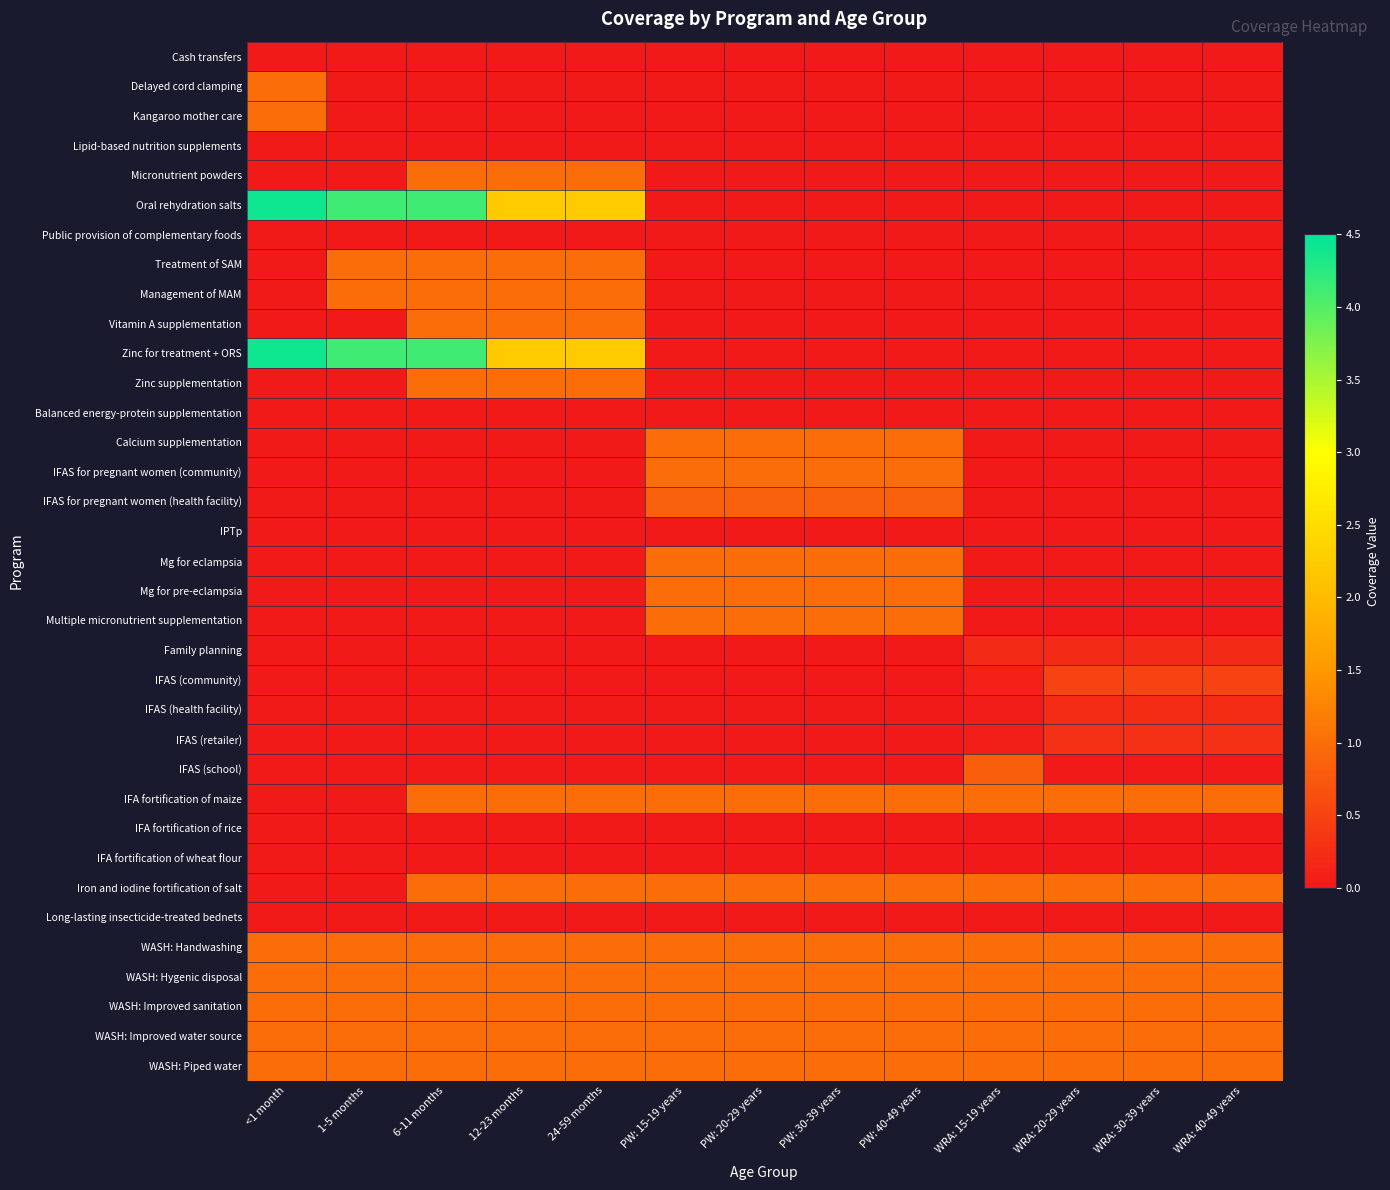

Reading left to right, list all the values displayed in this chart.

Cash transfers: <1 month=0.0	1-5 months=0.0	6-11 months=0.0	12-23 months=0.0	24-59 months=0.0	PW: 15-19 years=0.0	PW: 20-29 years=0.0	PW: 30-39 years=0.0	PW: 40-49 years=0.0	WRA: 15-19 years=0.0	WRA: 20-29 years=0.0	WRA: 30-39 years=0.0	WRA: 40-49 years=0.0
Delayed cord clamping: <1 month=1.0	1-5 months=0.0	6-11 months=0.0	12-23 months=0.0	24-59 months=0.0	PW: 15-19 years=0.0	PW: 20-29 years=0.0	PW: 30-39 years=0.0	PW: 40-49 years=0.0	WRA: 15-19 years=0.0	WRA: 20-29 years=0.0	WRA: 30-39 years=0.0	WRA: 40-49 years=0.0
Kangaroo mother care: <1 month=1.0	1-5 months=0.0	6-11 months=0.0	12-23 months=0.0	24-59 months=0.0	PW: 15-19 years=0.0	PW: 20-29 years=0.0	PW: 30-39 years=0.0	PW: 40-49 years=0.0	WRA: 15-19 years=0.0	WRA: 20-29 years=0.0	WRA: 30-39 years=0.0	WRA: 40-49 years=0.0
Lipid-based nutrition supplements: <1 month=0.0	1-5 months=0.0	6-11 months=0.0	12-23 months=0.0	24-59 months=0.0	PW: 15-19 years=0.0	PW: 20-29 years=0.0	PW: 30-39 years=0.0	PW: 40-49 years=0.0	WRA: 15-19 years=0.0	WRA: 20-29 years=0.0	WRA: 30-39 years=0.0	WRA: 40-49 years=0.0
Micronutrient powders: <1 month=0.0	1-5 months=0.0	6-11 months=1.0	12-23 months=1.0	24-59 months=1.0	PW: 15-19 years=0.0	PW: 20-29 years=0.0	PW: 30-39 years=0.0	PW: 40-49 years=0.0	WRA: 15-19 years=0.0	WRA: 20-29 years=0.0	WRA: 30-39 years=0.0	WRA: 40-49 years=0.0
Oral rehydration salts: <1 month=4.4	1-5 months=4.1	6-11 months=4.1	12-23 months=2.2	24-59 months=2.2	PW: 15-19 years=0.0	PW: 20-29 years=0.0	PW: 30-39 years=0.0	PW: 40-49 years=0.0	WRA: 15-19 years=0.0	WRA: 20-29 years=0.0	WRA: 30-39 years=0.0	WRA: 40-49 years=0.0
Public provision of complementary foods: <1 month=0.0	1-5 months=0.0	6-11 months=0.0	12-23 months=0.0	24-59 months=0.0	PW: 15-19 years=0.0	PW: 20-29 years=0.0	PW: 30-39 years=0.0	PW: 40-49 years=0.0	WRA: 15-19 years=0.0	WRA: 20-29 years=0.0	WRA: 30-39 years=0.0	WRA: 40-49 years=0.0
Treatment of SAM: <1 month=0.0	1-5 months=1.0	6-11 months=1.0	12-23 months=1.0	24-59 months=1.0	PW: 15-19 years=0.0	PW: 20-29 years=0.0	PW: 30-39 years=0.0	PW: 40-49 years=0.0	WRA: 15-19 years=0.0	WRA: 20-29 years=0.0	WRA: 30-39 years=0.0	WRA: 40-49 years=0.0
Management of MAM: <1 month=0.0	1-5 months=1.0	6-11 months=1.0	12-23 months=1.0	24-59 months=1.0	PW: 15-19 years=0.0	PW: 20-29 years=0.0	PW: 30-39 years=0.0	PW: 40-49 years=0.0	WRA: 15-19 years=0.0	WRA: 20-29 years=0.0	WRA: 30-39 years=0.0	WRA: 40-49 years=0.0
Vitamin A supplementation: <1 month=0.0	1-5 months=0.0	6-11 months=1.0	12-23 months=1.0	24-59 months=1.0	PW: 15-19 years=0.0	PW: 20-29 years=0.0	PW: 30-39 years=0.0	PW: 40-49 years=0.0	WRA: 15-19 years=0.0	WRA: 20-29 years=0.0	WRA: 30-39 years=0.0	WRA: 40-49 years=0.0
Zinc for treatment + ORS: <1 month=4.4	1-5 months=4.1	6-11 months=4.1	12-23 months=2.2	24-59 months=2.2	PW: 15-19 years=0.0	PW: 20-29 years=0.0	PW: 30-39 years=0.0	PW: 40-49 years=0.0	WRA: 15-19 years=0.0	WRA: 20-29 years=0.0	WRA: 30-39 years=0.0	WRA: 40-49 years=0.0
Zinc supplementation: <1 month=0.0	1-5 months=0.0	6-11 months=1.0	12-23 months=1.0	24-59 months=1.0	PW: 15-19 years=0.0	PW: 20-29 years=0.0	PW: 30-39 years=0.0	PW: 40-49 years=0.0	WRA: 15-19 years=0.0	WRA: 20-29 years=0.0	WRA: 30-39 years=0.0	WRA: 40-49 years=0.0
Balanced energy-protein supplementation: <1 month=0.0	1-5 months=0.0	6-11 months=0.0	12-23 months=0.0	24-59 months=0.0	PW: 15-19 years=0.0	PW: 20-29 years=0.0	PW: 30-39 years=0.0	PW: 40-49 years=0.0	WRA: 15-19 years=0.0	WRA: 20-29 years=0.0	WRA: 30-39 years=0.0	WRA: 40-49 years=0.0
Calcium supplementation: <1 month=0.0	1-5 months=0.0	6-11 months=0.0	12-23 months=0.0	24-59 months=0.0	PW: 15-19 years=1.0	PW: 20-29 years=1.0	PW: 30-39 years=1.0	PW: 40-49 years=1.0	WRA: 15-19 years=0.0	WRA: 20-29 years=0.0	WRA: 30-39 years=0.0	WRA: 40-49 years=0.0
IFAS for pregnant women (community): <1 month=0.0	1-5 months=0.0	6-11 months=0.0	12-23 months=0.0	24-59 months=0.0	PW: 15-19 years=1.0	PW: 20-29 years=1.0	PW: 30-39 years=1.0	PW: 40-49 years=1.0	WRA: 15-19 years=0.0	WRA: 20-29 years=0.0	WRA: 30-39 years=0.0	WRA: 40-49 years=0.0
IFAS for pregnant women (health facility): <1 month=0.0	1-5 months=0.0	6-11 months=0.0	12-23 months=0.0	24-59 months=0.0	PW: 15-19 years=0.8	PW: 20-29 years=0.8	PW: 30-39 years=0.8	PW: 40-49 years=0.8	WRA: 15-19 years=0.0	WRA: 20-29 years=0.0	WRA: 30-39 years=0.0	WRA: 40-49 years=0.0
IPTp: <1 month=0.0	1-5 months=0.0	6-11 months=0.0	12-23 months=0.0	24-59 months=0.0	PW: 15-19 years=0.0	PW: 20-29 years=0.0	PW: 30-39 years=0.0	PW: 40-49 years=0.0	WRA: 15-19 years=0.0	WRA: 20-29 years=0.0	WRA: 30-39 years=0.0	WRA: 40-49 years=0.0
Mg for eclampsia: <1 month=0.0	1-5 months=0.0	6-11 months=0.0	12-23 months=0.0	24-59 months=0.0	PW: 15-19 years=1.0	PW: 20-29 years=1.0	PW: 30-39 years=1.0	PW: 40-49 years=1.0	WRA: 15-19 years=0.0	WRA: 20-29 years=0.0	WRA: 30-39 years=0.0	WRA: 40-49 years=0.0
Mg for pre-eclampsia: <1 month=0.0	1-5 months=0.0	6-11 months=0.0	12-23 months=0.0	24-59 months=0.0	PW: 15-19 years=1.0	PW: 20-29 years=1.0	PW: 30-39 years=1.0	PW: 40-49 years=1.0	WRA: 15-19 years=0.0	WRA: 20-29 years=0.0	WRA: 30-39 years=0.0	WRA: 40-49 years=0.0
Multiple micronutrient supplementation: <1 month=0.0	1-5 months=0.0	6-11 months=0.0	12-23 months=0.0	24-59 months=0.0	PW: 15-19 years=1.0	PW: 20-29 years=1.0	PW: 30-39 years=1.0	PW: 40-49 years=1.0	WRA: 15-19 years=0.0	WRA: 20-29 years=0.0	WRA: 30-39 years=0.0	WRA: 40-49 years=0.0
Family planning: <1 month=0.0	1-5 months=0.0	6-11 months=0.0	12-23 months=0.0	24-59 months=0.0	PW: 15-19 years=0.0	PW: 20-29 years=0.0	PW: 30-39 years=0.0	PW: 40-49 years=0.0	WRA: 15-19 years=0.2	WRA: 20-29 years=0.2	WRA: 30-39 years=0.2	WRA: 40-49 years=0.2
IFAS (community): <1 month=0.0	1-5 months=0.0	6-11 months=0.0	12-23 months=0.0	24-59 months=0.0	PW: 15-19 years=0.0	PW: 20-29 years=0.0	PW: 30-39 years=0.0	PW: 40-49 years=0.0	WRA: 15-19 years=0.1	WRA: 20-29 years=0.5	WRA: 30-39 years=0.5	WRA: 40-49 years=0.5
IFAS (health facility): <1 month=0.0	1-5 months=0.0	6-11 months=0.0	12-23 months=0.0	24-59 months=0.0	PW: 15-19 years=0.0	PW: 20-29 years=0.0	PW: 30-39 years=0.0	PW: 40-49 years=0.0	WRA: 15-19 years=0.0	WRA: 20-29 years=0.2	WRA: 30-39 years=0.2	WRA: 40-49 years=0.2
IFAS (retailer): <1 month=0.0	1-5 months=0.0	6-11 months=0.0	12-23 months=0.0	24-59 months=0.0	PW: 15-19 years=0.0	PW: 20-29 years=0.0	PW: 30-39 years=0.0	PW: 40-49 years=0.0	WRA: 15-19 years=0.1	WRA: 20-29 years=0.3	WRA: 30-39 years=0.3	WRA: 40-49 years=0.3
IFAS (school): <1 month=0.0	1-5 months=0.0	6-11 months=0.0	12-23 months=0.0	24-59 months=0.0	PW: 15-19 years=0.0	PW: 20-29 years=0.0	PW: 30-39 years=0.0	PW: 40-49 years=0.0	WRA: 15-19 years=0.8	WRA: 20-29 years=0.0	WRA: 30-39 years=0.0	WRA: 40-49 years=0.0
IFA fortification of maize: <1 month=0.0	1-5 months=0.0	6-11 months=1.0	12-23 months=1.0	24-59 months=1.0	PW: 15-19 years=1.0	PW: 20-29 years=1.0	PW: 30-39 years=1.0	PW: 40-49 years=1.0	WRA: 15-19 years=1.0	WRA: 20-29 years=1.0	WRA: 30-39 years=1.0	WRA: 40-49 years=1.0
IFA fortification of rice: <1 month=0.0	1-5 months=0.0	6-11 months=0.0	12-23 months=0.0	24-59 months=0.0	PW: 15-19 years=0.0	PW: 20-29 years=0.0	PW: 30-39 years=0.0	PW: 40-49 years=0.0	WRA: 15-19 years=0.0	WRA: 20-29 years=0.0	WRA: 30-39 years=0.0	WRA: 40-49 years=0.0
IFA fortification of wheat flour: <1 month=0.0	1-5 months=0.0	6-11 months=0.0	12-23 months=0.0	24-59 months=0.0	PW: 15-19 years=0.0	PW: 20-29 years=0.0	PW: 30-39 years=0.0	PW: 40-49 years=0.0	WRA: 15-19 years=0.0	WRA: 20-29 years=0.0	WRA: 30-39 years=0.0	WRA: 40-49 years=0.0
Iron and iodine fortification of salt: <1 month=0.0	1-5 months=0.0	6-11 months=1.0	12-23 months=1.0	24-59 months=1.0	PW: 15-19 years=1.0	PW: 20-29 years=1.0	PW: 30-39 years=1.0	PW: 40-49 years=1.0	WRA: 15-19 years=1.0	WRA: 20-29 years=1.0	WRA: 30-39 years=1.0	WRA: 40-49 years=1.0
Long-lasting insecticide-treated bednets: <1 month=0.0	1-5 months=0.0	6-11 months=0.0	12-23 months=0.0	24-59 months=0.0	PW: 15-19 years=0.0	PW: 20-29 years=0.0	PW: 30-39 years=0.0	PW: 40-49 years=0.0	WRA: 15-19 years=0.0	WRA: 20-29 years=0.0	WRA: 30-39 years=0.0	WRA: 40-49 years=0.0
WASH: Handwashing: <1 month=1.0	1-5 months=1.0	6-11 months=1.0	12-23 months=1.0	24-59 months=1.0	PW: 15-19 years=1.0	PW: 20-29 years=1.0	PW: 30-39 years=1.0	PW: 40-49 years=1.0	WRA: 15-19 years=1.0	WRA: 20-29 years=1.0	WRA: 30-39 years=1.0	WRA: 40-49 years=1.0
WASH: Hygenic disposal: <1 month=1.0	1-5 months=1.0	6-11 months=1.0	12-23 months=1.0	24-59 months=1.0	PW: 15-19 years=1.0	PW: 20-29 years=1.0	PW: 30-39 years=1.0	PW: 40-49 years=1.0	WRA: 15-19 years=1.0	WRA: 20-29 years=1.0	WRA: 30-39 years=1.0	WRA: 40-49 years=1.0
WASH: Improved sanitation: <1 month=1.0	1-5 months=1.0	6-11 months=1.0	12-23 months=1.0	24-59 months=1.0	PW: 15-19 years=1.0	PW: 20-29 years=1.0	PW: 30-39 years=1.0	PW: 40-49 years=1.0	WRA: 15-19 years=1.0	WRA: 20-29 years=1.0	WRA: 30-39 years=1.0	WRA: 40-49 years=1.0
WASH: Improved water source: <1 month=1.0	1-5 months=1.0	6-11 months=1.0	12-23 months=1.0	24-59 months=1.0	PW: 15-19 years=1.0	PW: 20-29 years=1.0	PW: 30-39 years=1.0	PW: 40-49 years=1.0	WRA: 15-19 years=1.0	WRA: 20-29 years=1.0	WRA: 30-39 years=1.0	WRA: 40-49 years=1.0
WASH: Piped water: <1 month=1.0	1-5 months=1.0	6-11 months=1.0	12-23 months=1.0	24-59 months=1.0	PW: 15-19 years=1.0	PW: 20-29 years=1.0	PW: 30-39 years=1.0	PW: 40-49 years=1.0	WRA: 15-19 years=1.0	WRA: 20-29 years=1.0	WRA: 30-39 years=1.0	WRA: 40-49 years=1.0